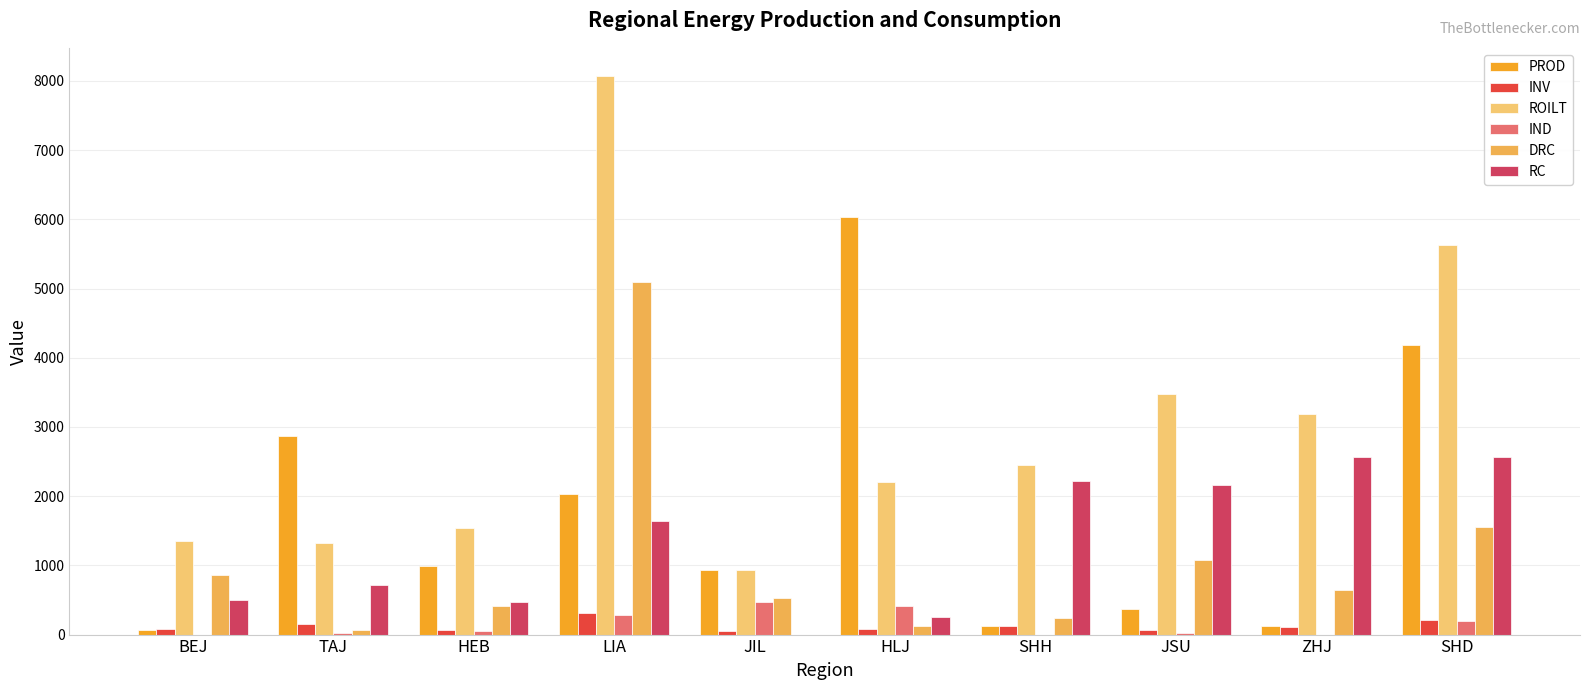

How many distinct data groups are displayed?

6